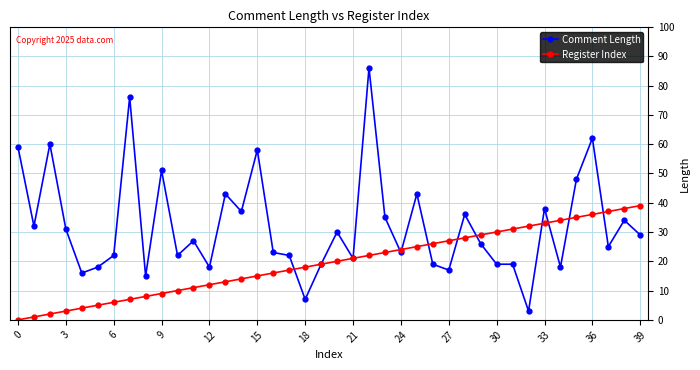

List the series in order of their overall mean, highest first.

Comment Length, Register Index